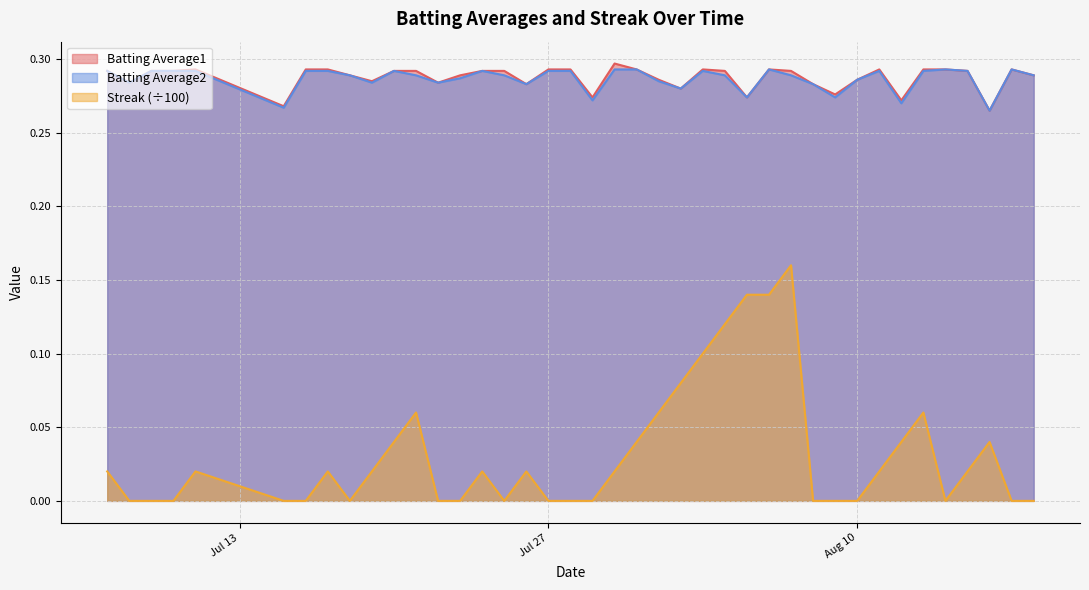

How many interior local peaks does the Batting Average2 series have?

7